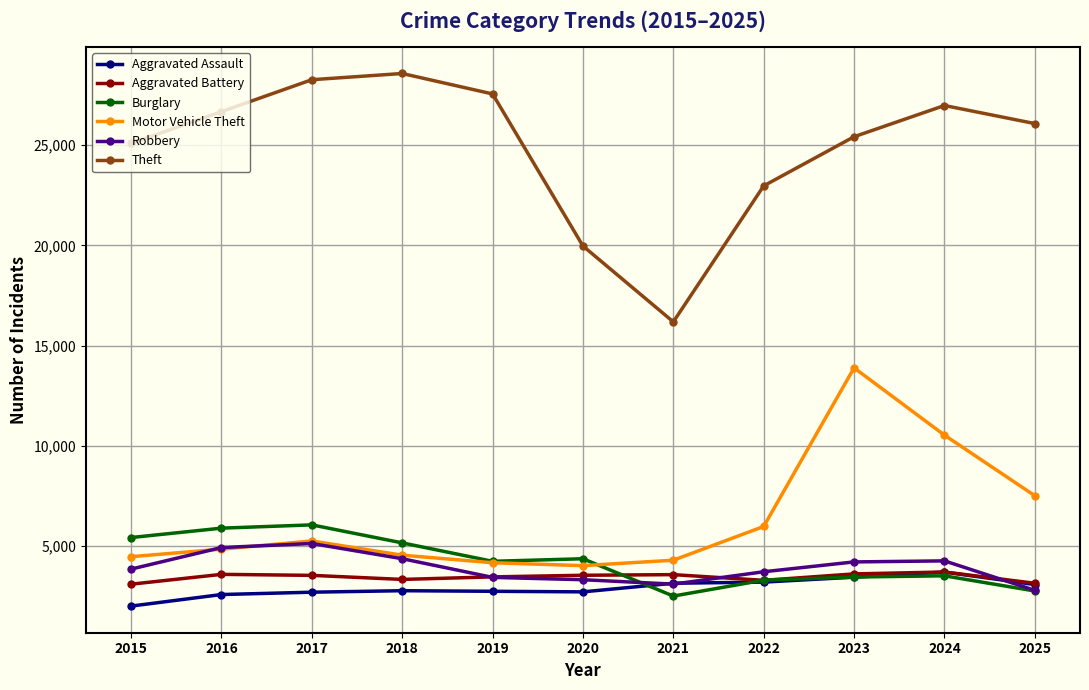

What is the sum of all Aggravated Battery values?

37777